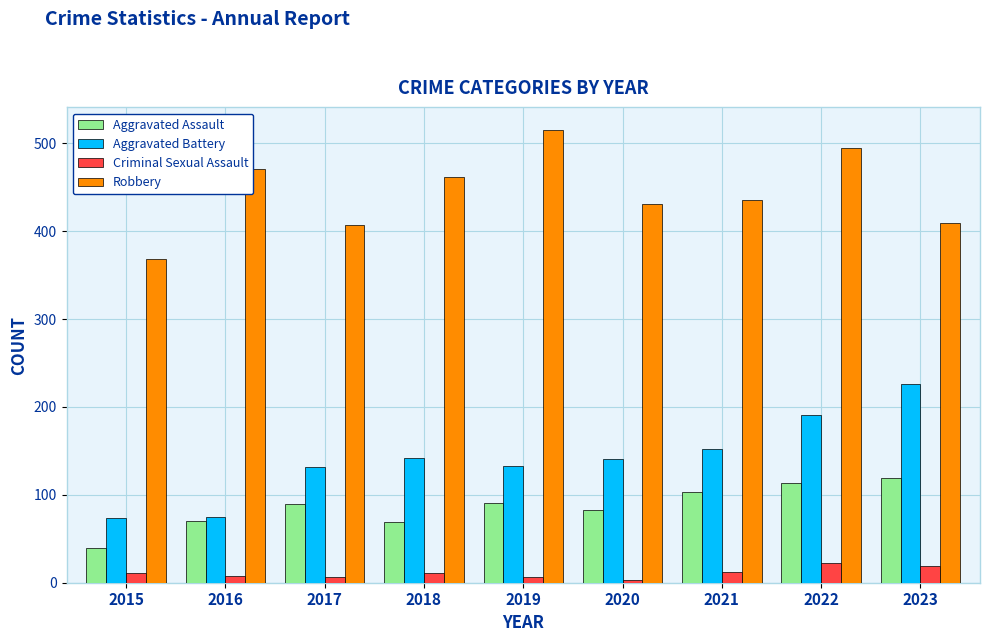

What is the difference between the second highest and minimum values in the Aggravated Assault series?

73